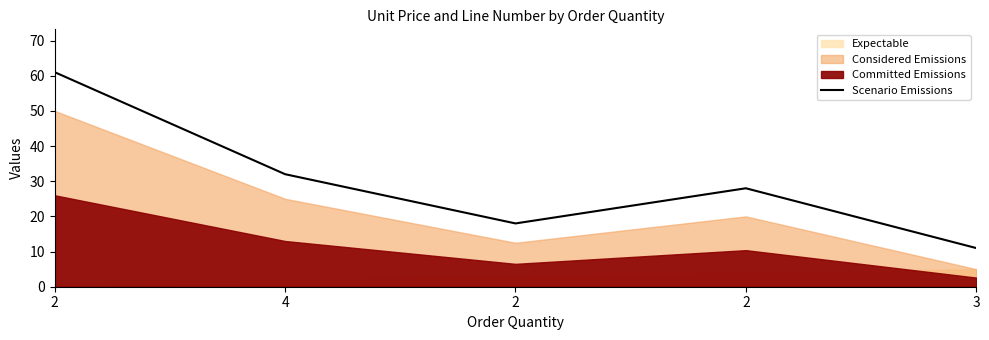

How many interior local peaks (higher than both neighbors) does the data have?

1